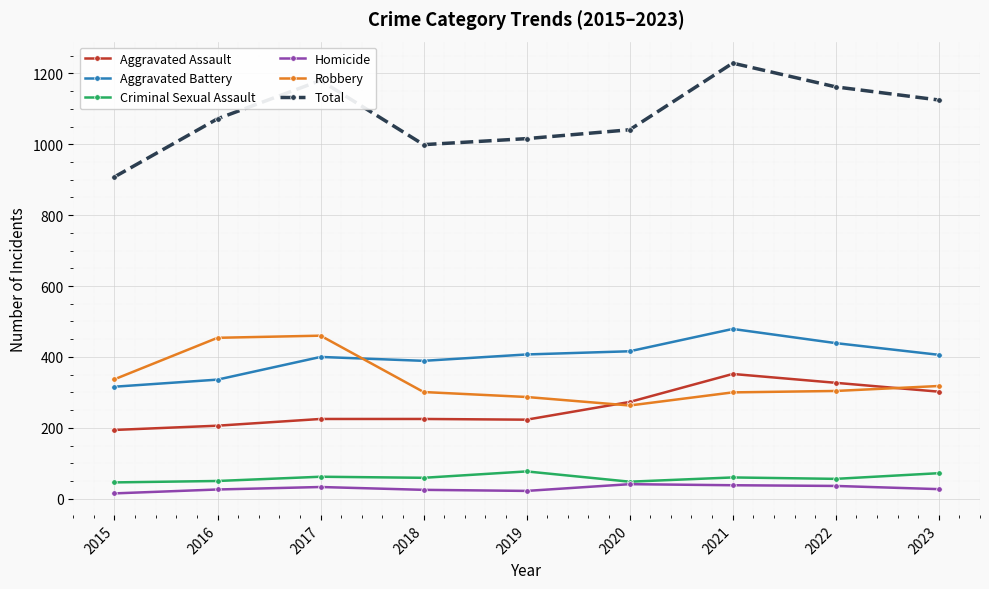

How many intersections are there between Robbery and Aggravated Assault?

2